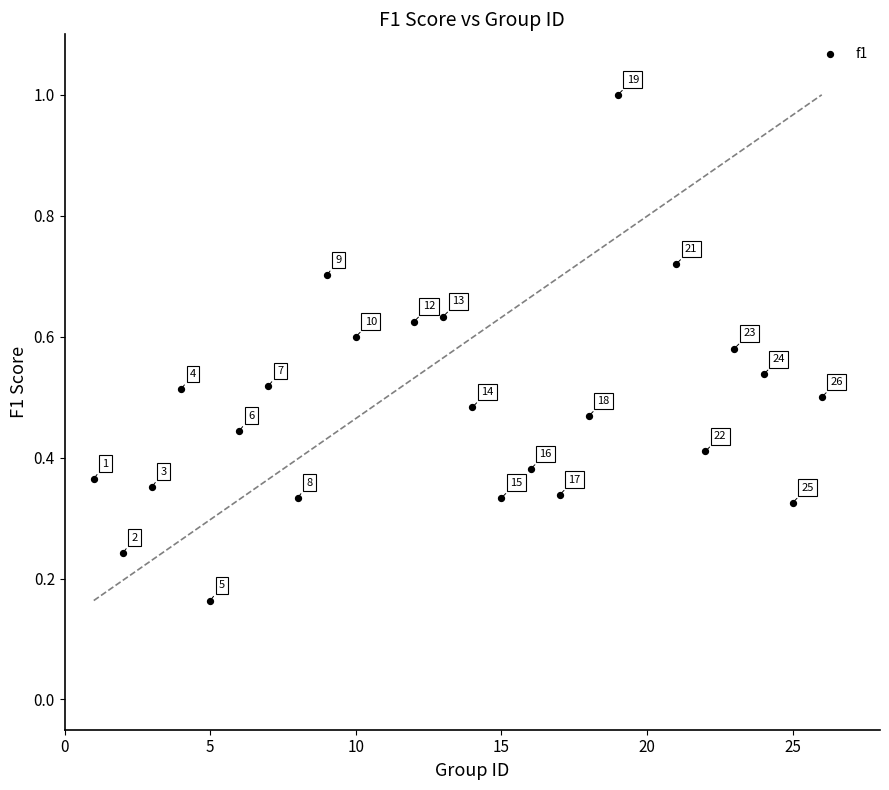

What is the range of X values (max minus min)?

25.0